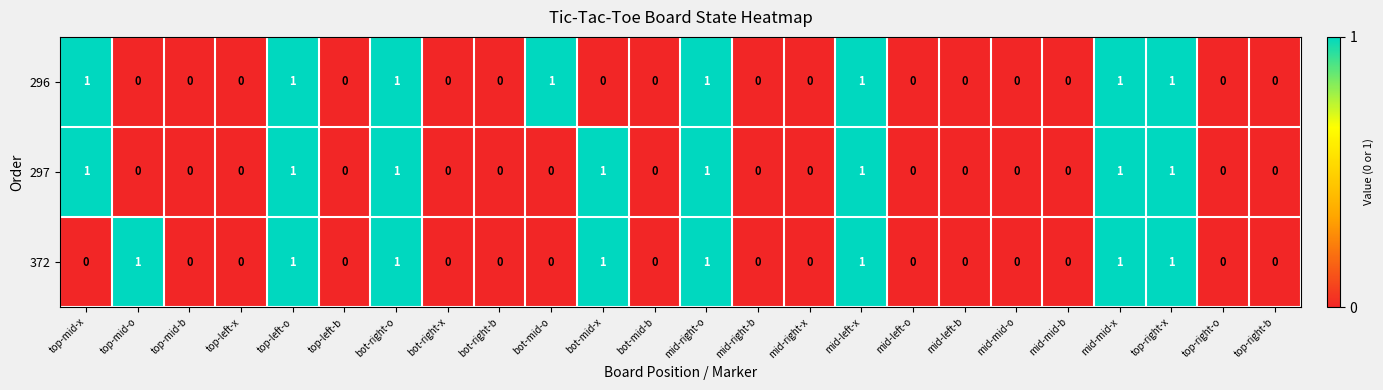

Is it true that 372 equals 2 at top-mid-o?

False